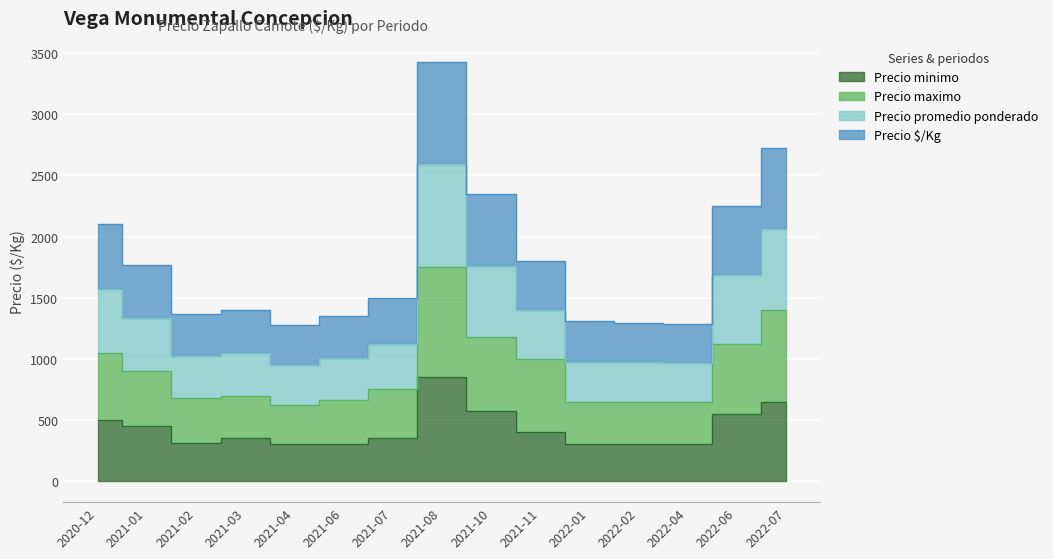

True or false: Precio maximo and Precio $/Kg intersect in this chart.

False